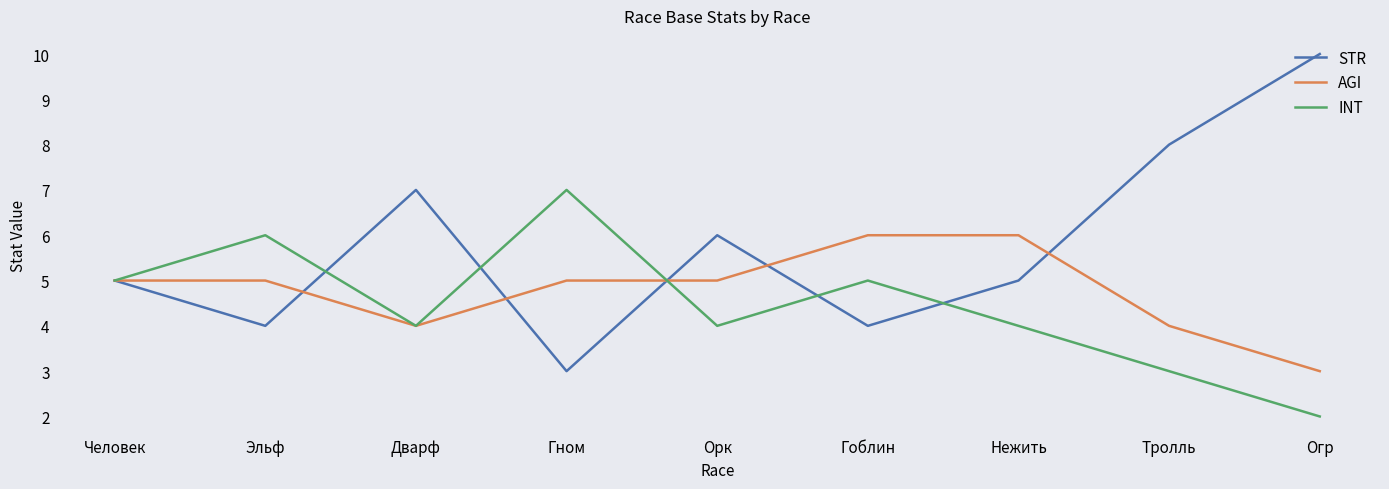

What are all the series names shown in the legend?

STR, AGI, INT